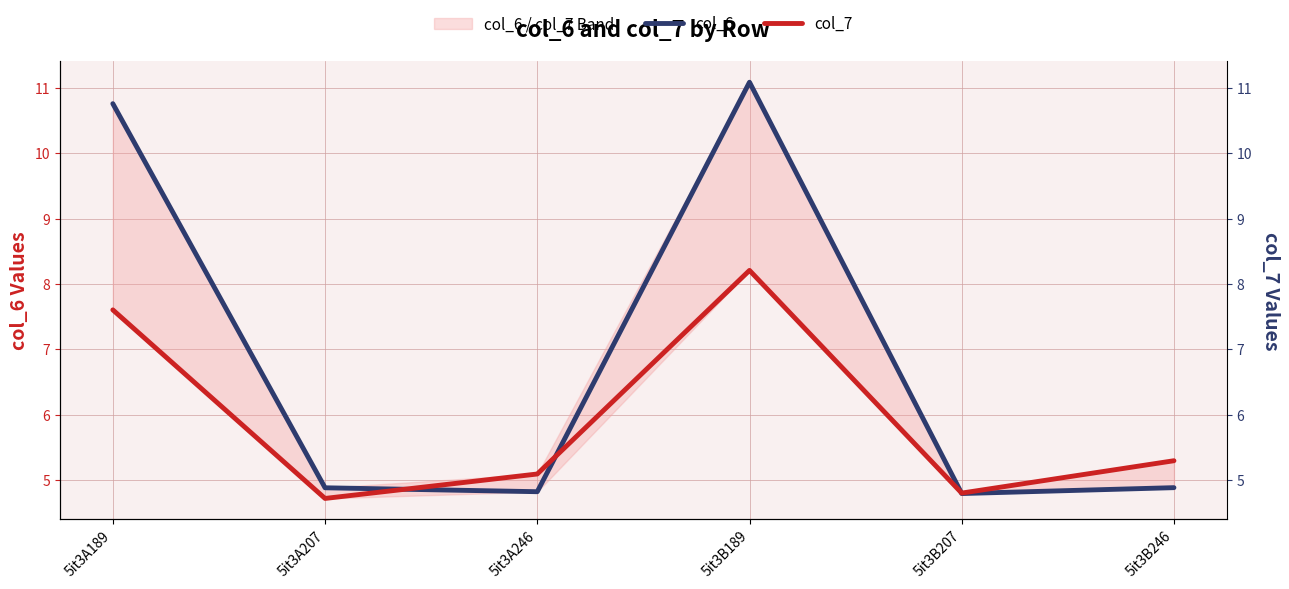

Rank the series by their average value, from highest to lowest.

col_6, col_7